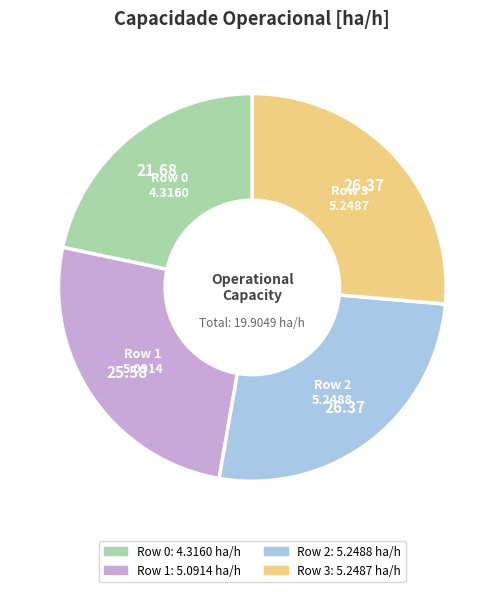

Which has a higher value, Row 3 or Row 0?

Row 3